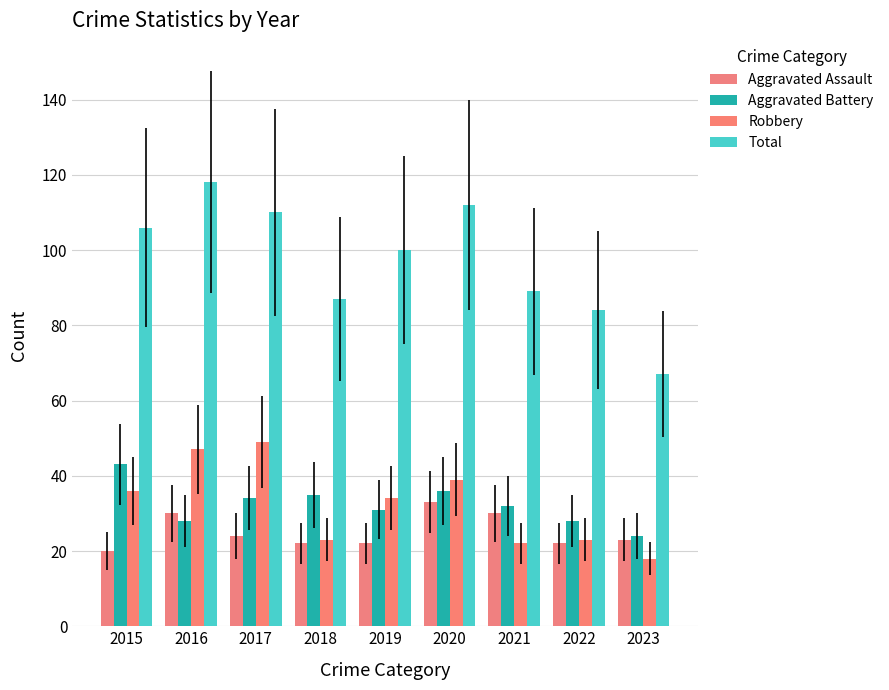

What is the value of the Aggravated Assault bar at the 9th from the left?

23